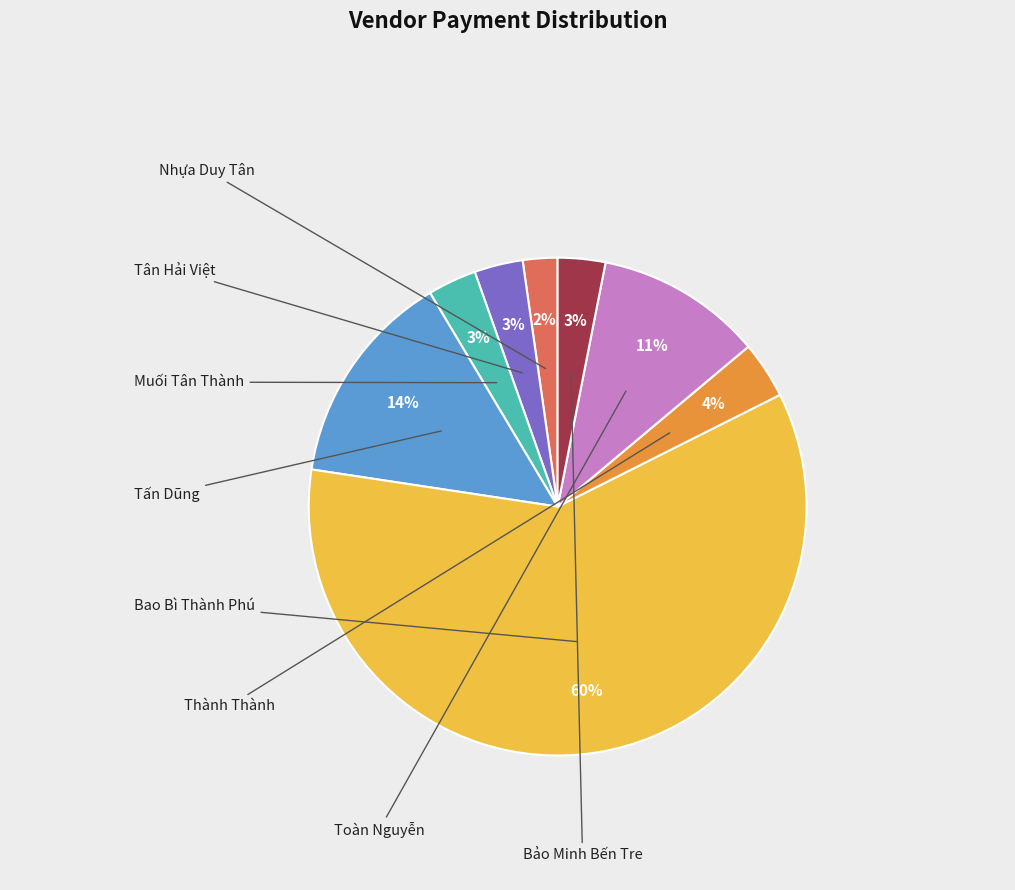

To the nearest percent, what is the average slice percentage?

12%